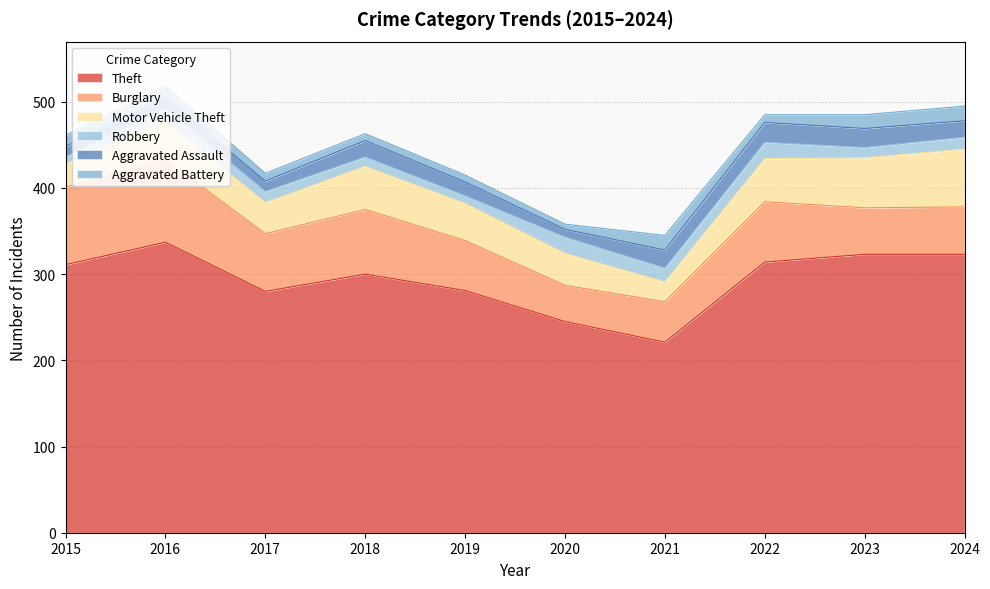

Count the number of categories in the chart.

10